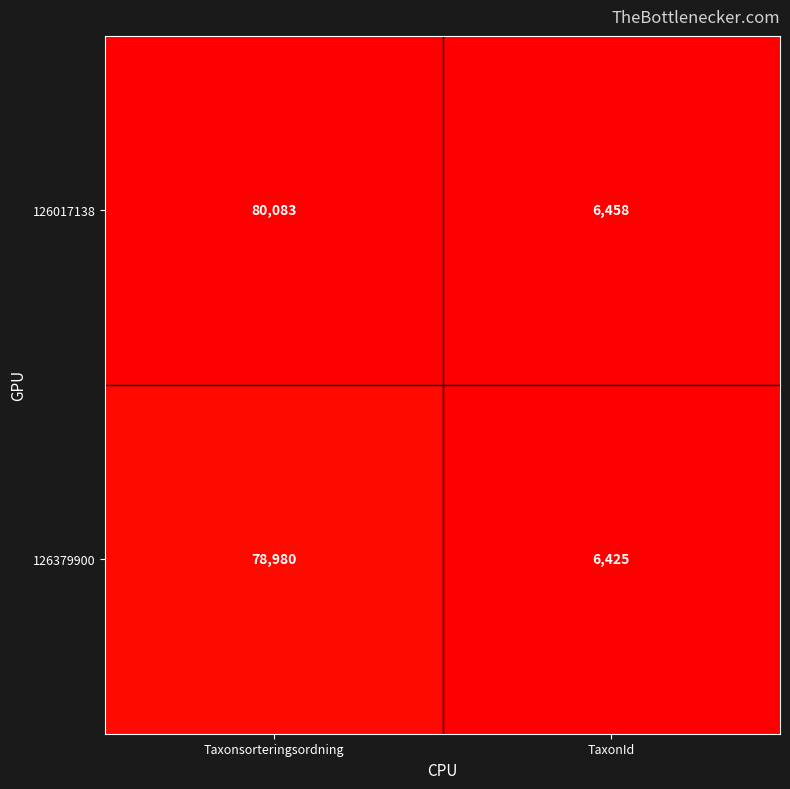

What is the maximum value shown in the chart?

80083